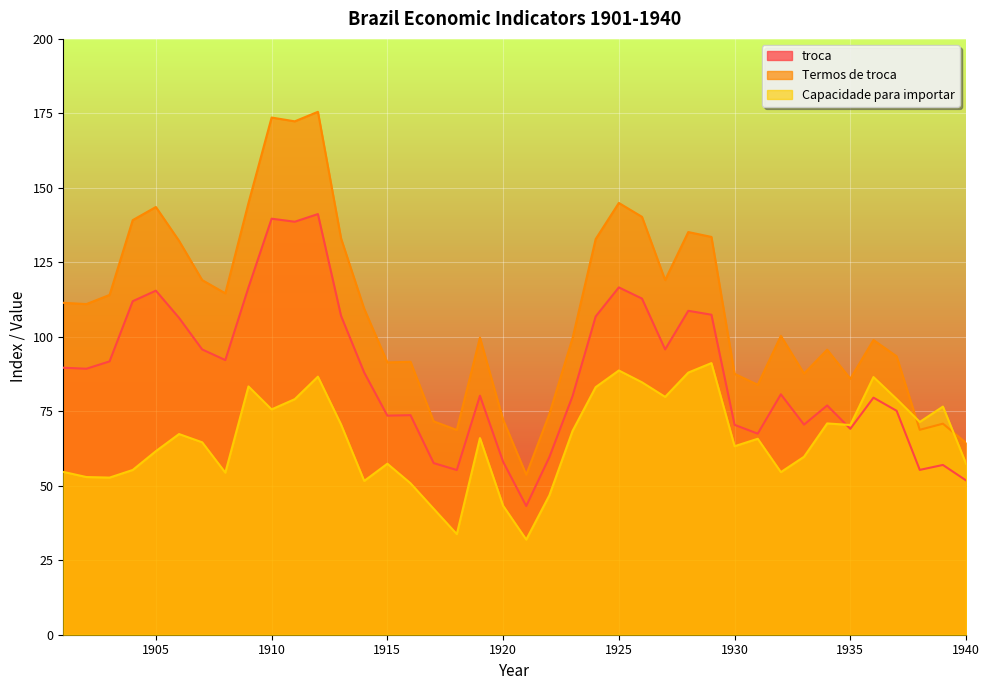

How many values in the troca series are below 88?

20